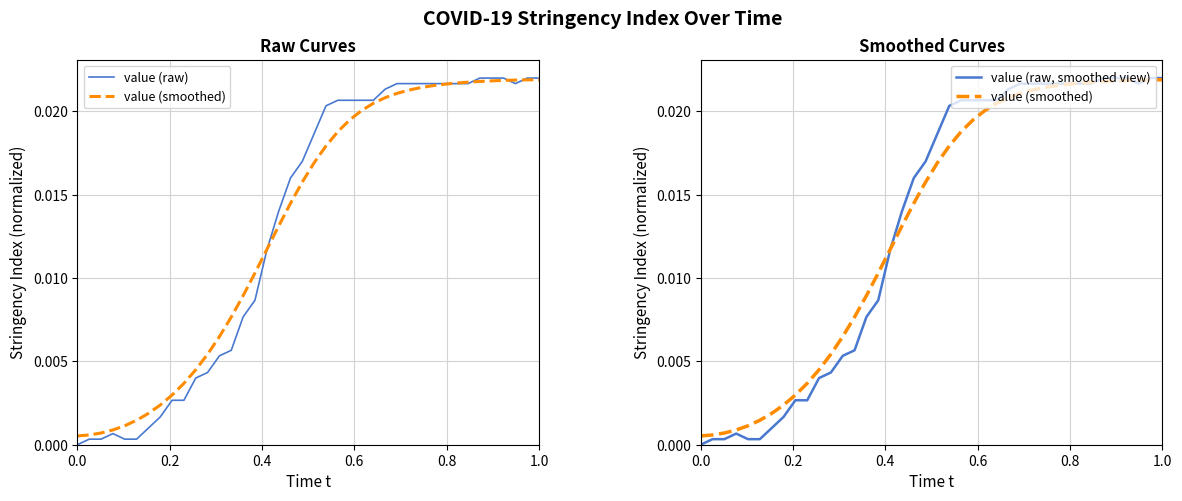

Does the chart have visible grid lines?

Yes